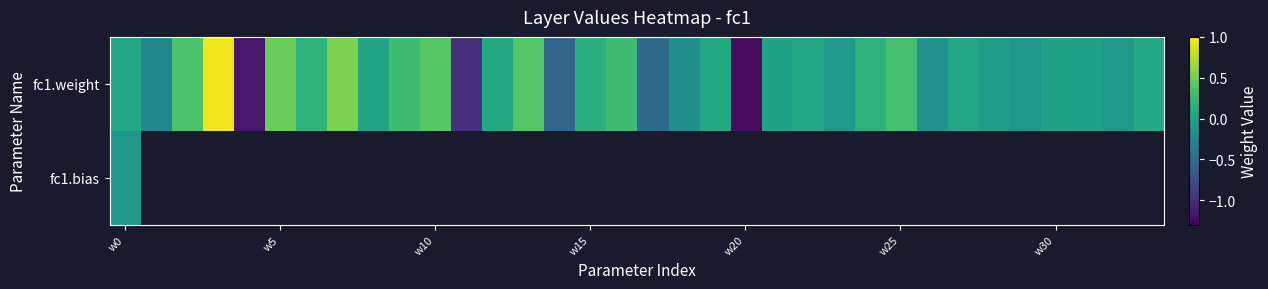

Which category has the lowest value across all series?

w20